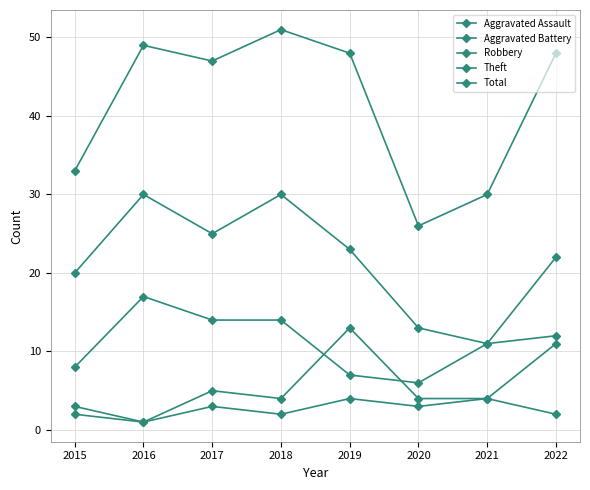

True or false: Aggravated Assault has a value of 1 at 2016.

True